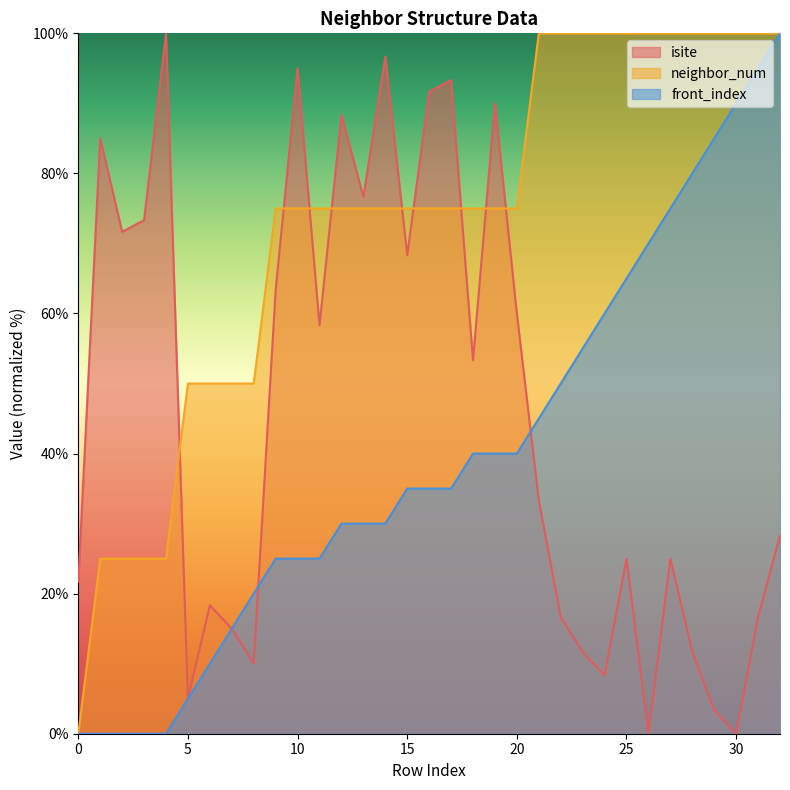

After their last crossing, which series has the higher values: isite or front_index?

front_index